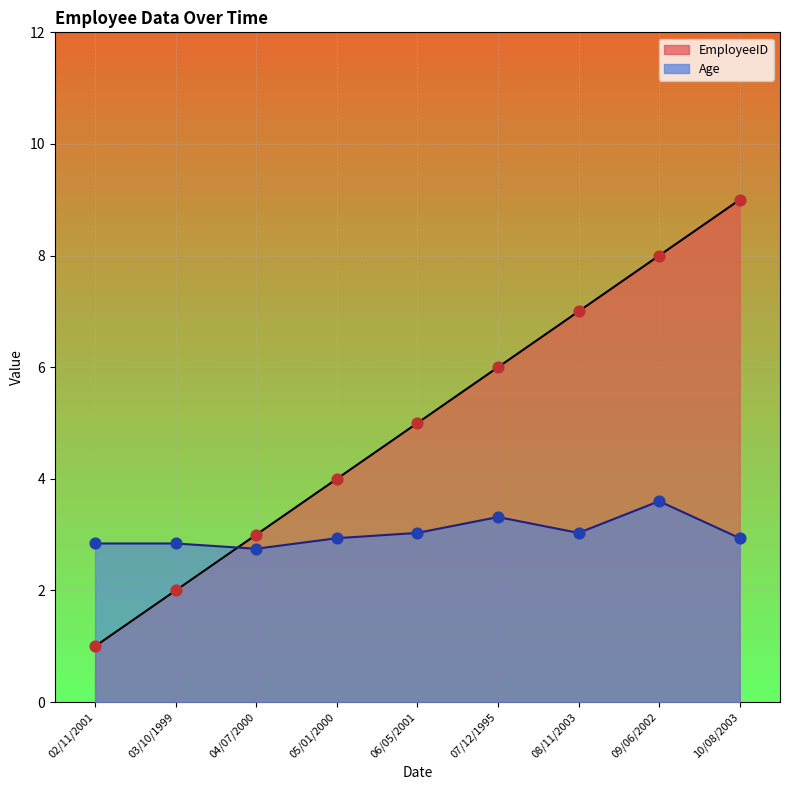

What are all the series names shown in the legend?

EmployeeID, Age